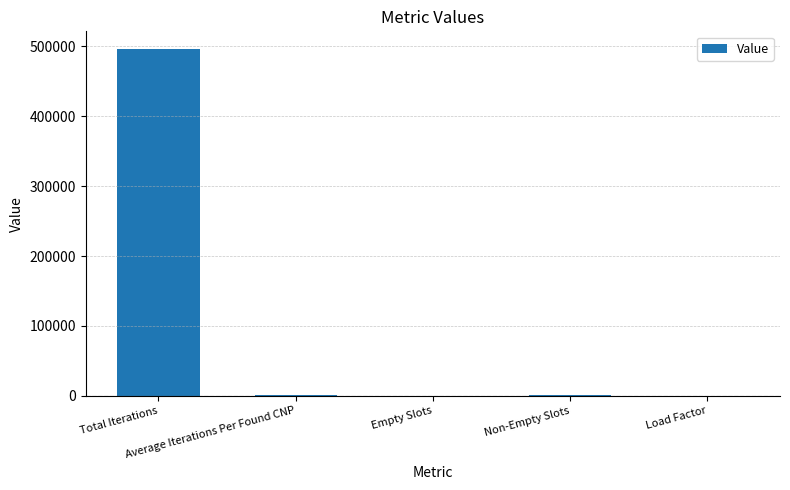

What is the sum of all values?

498315.8